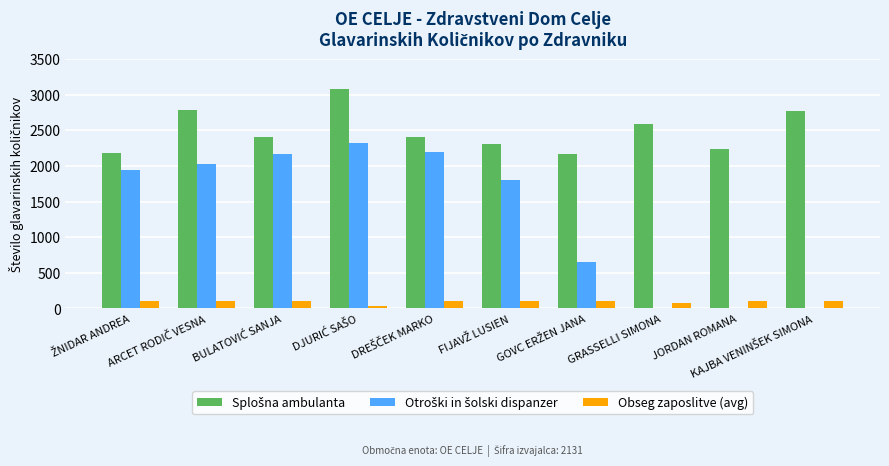

At JORDAN ROMANA, list the series in order from largest to smallest.

Splošna ambulanta, Obseg zaposlitve (avg), Otroški in šolski dispanzer